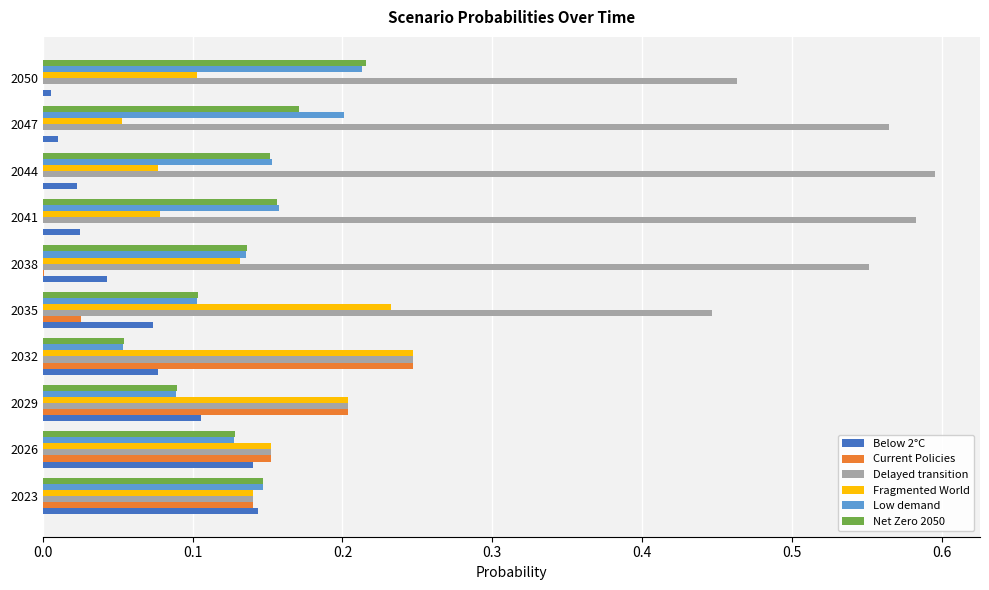

How many series are shown in this chart?

6